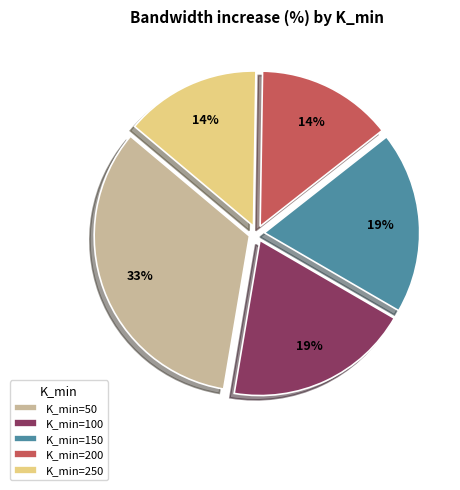

Do K_min=100 and K_min=250 together represent more than half of the pie?

No